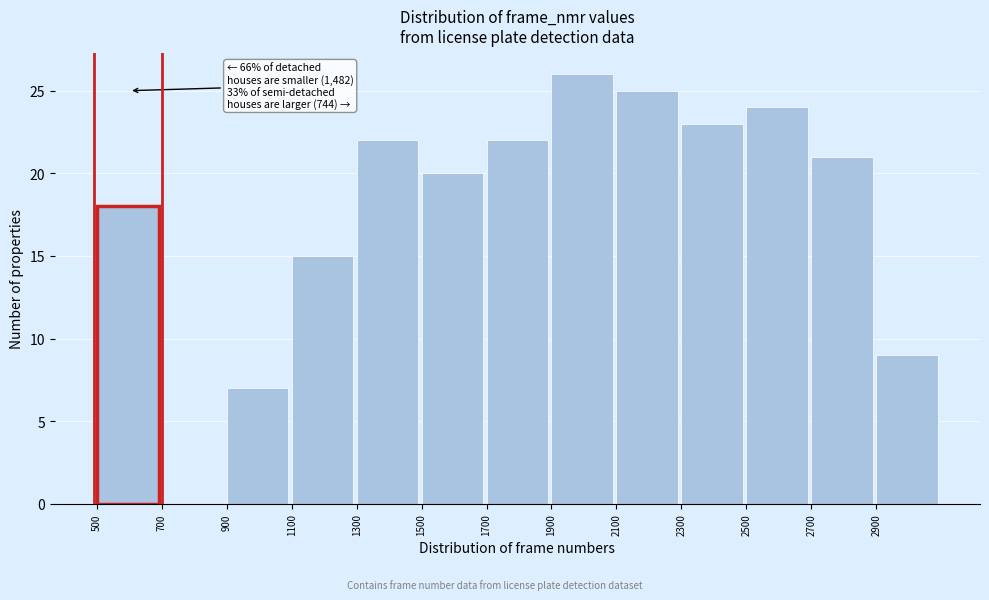

Over which range of the x-axis is the bar tallest?

1900 to 2100